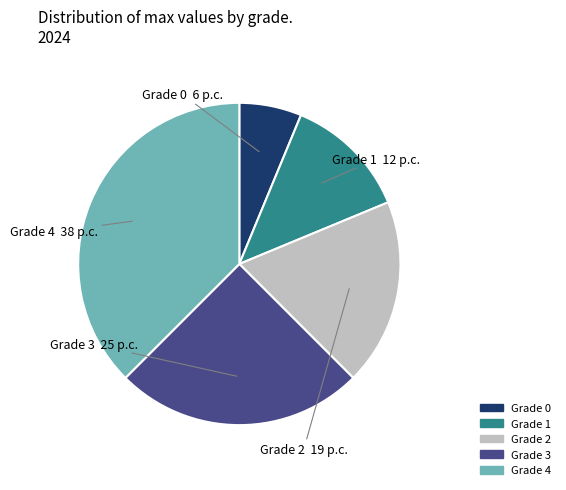

Is there any slice that represents more than half of the pie?

No